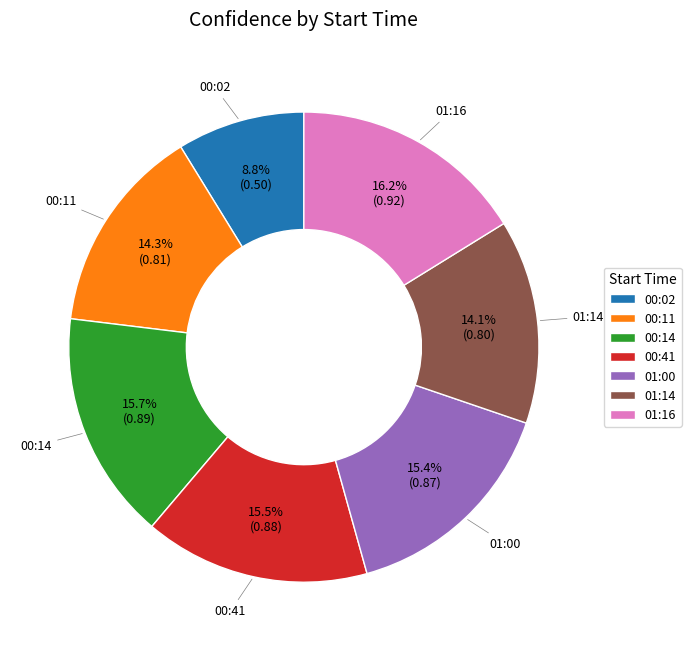

Is the sum of 00:14 and 00:41 greater than half?

No